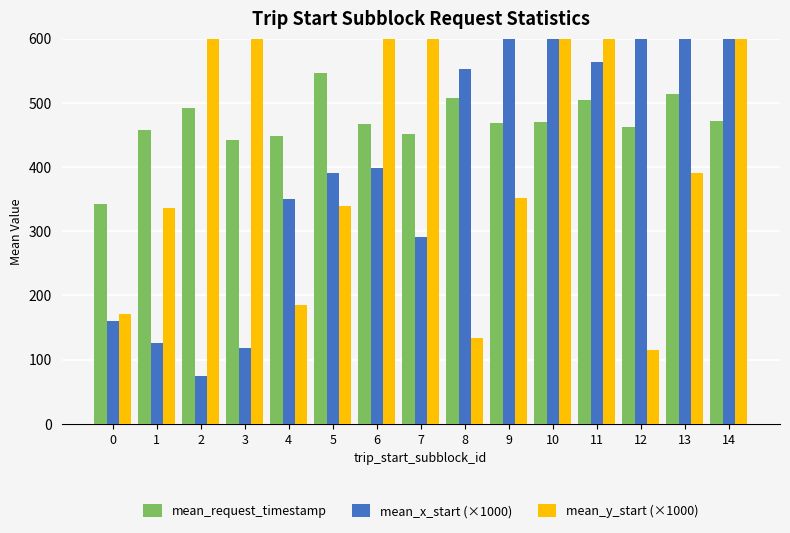

How many data points in mean_request_timestamp are above 469?

8